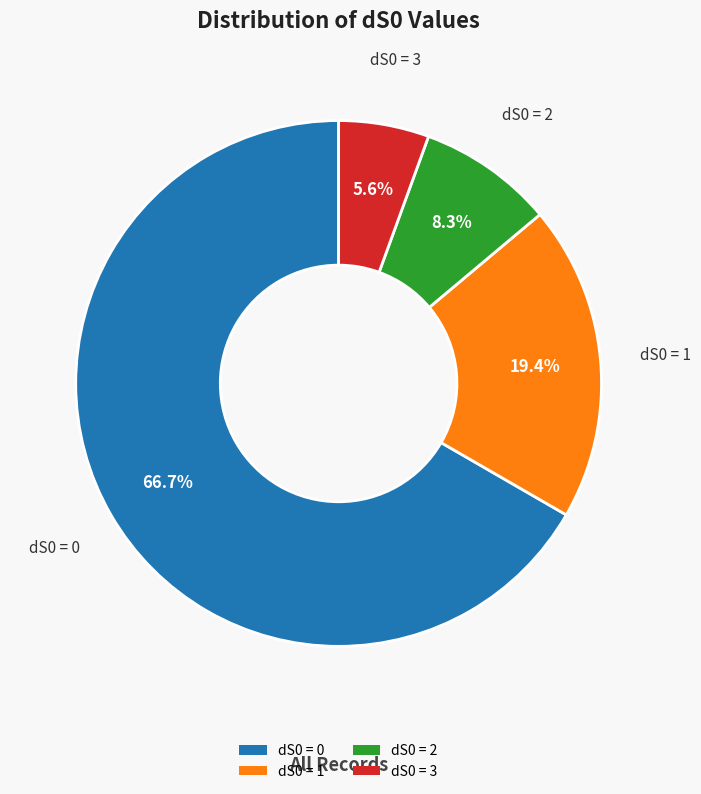

Does any single category account for the majority?

Yes